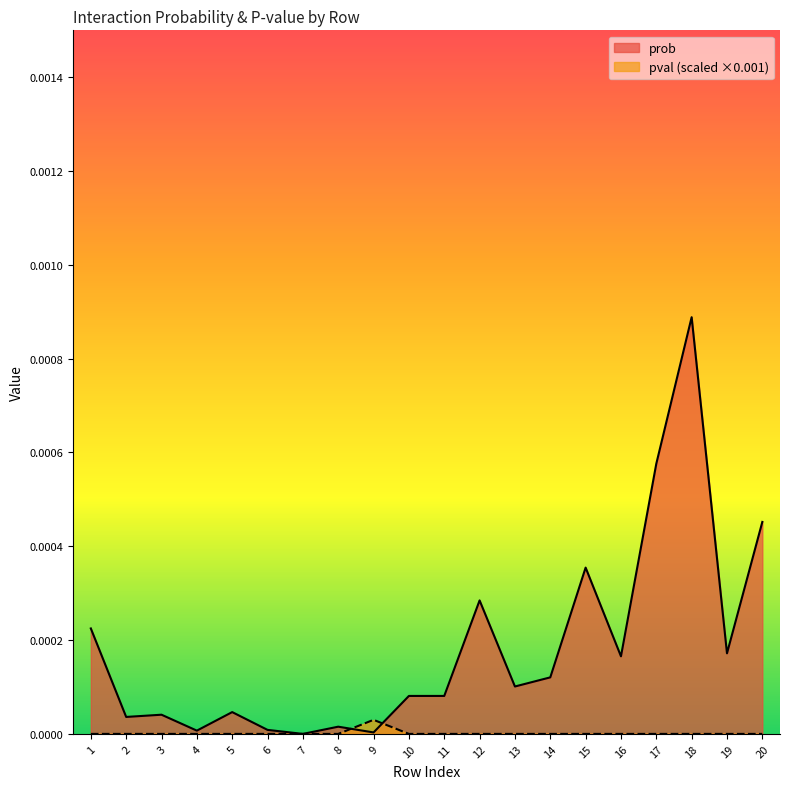

Is it true that pval equals 0.0 at 1?

False